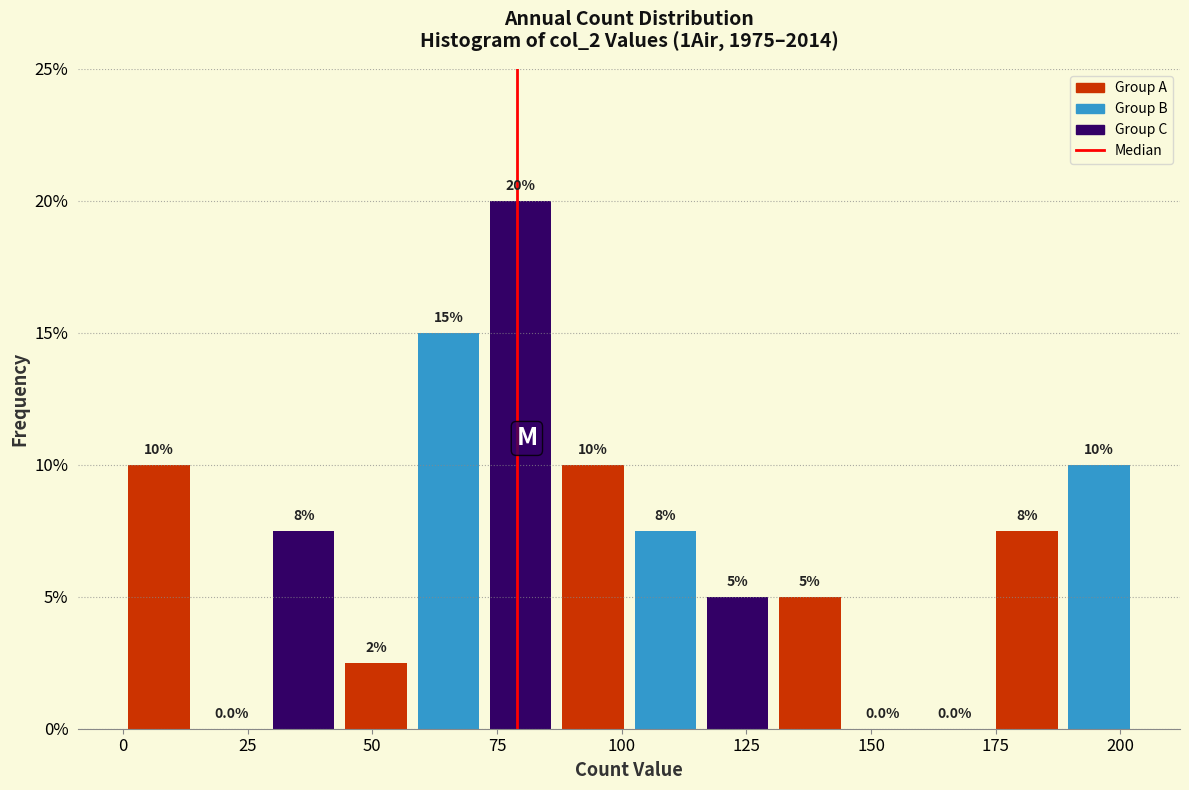

Around what value on the x-axis is the tallest bar? Give the approximate position of its centre, as read against the axis.

80